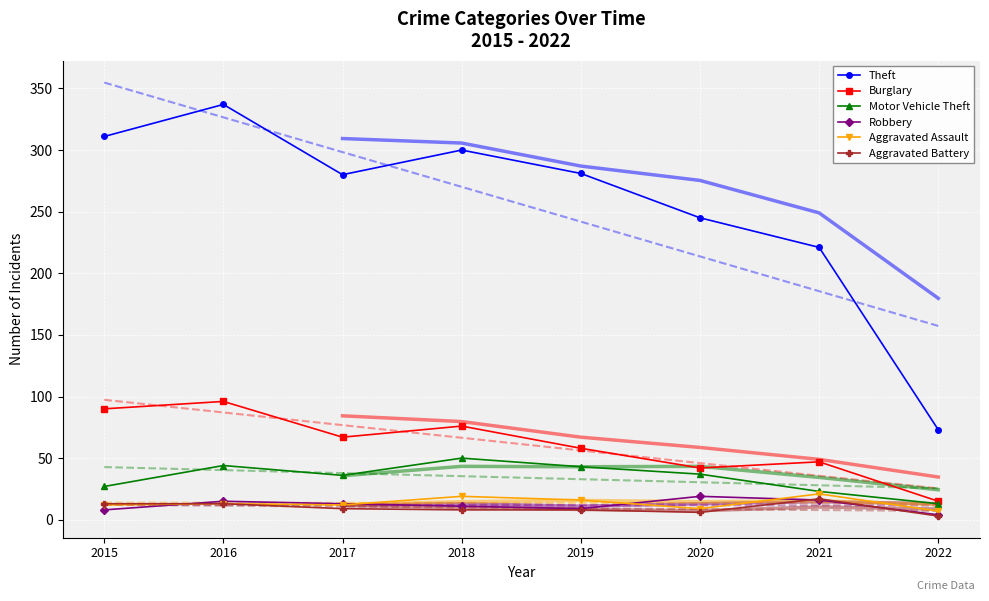

What are all the series names shown in the legend?

Theft, Burglary, Motor Vehicle Theft, Robbery, Aggravated Assault, Aggravated Battery